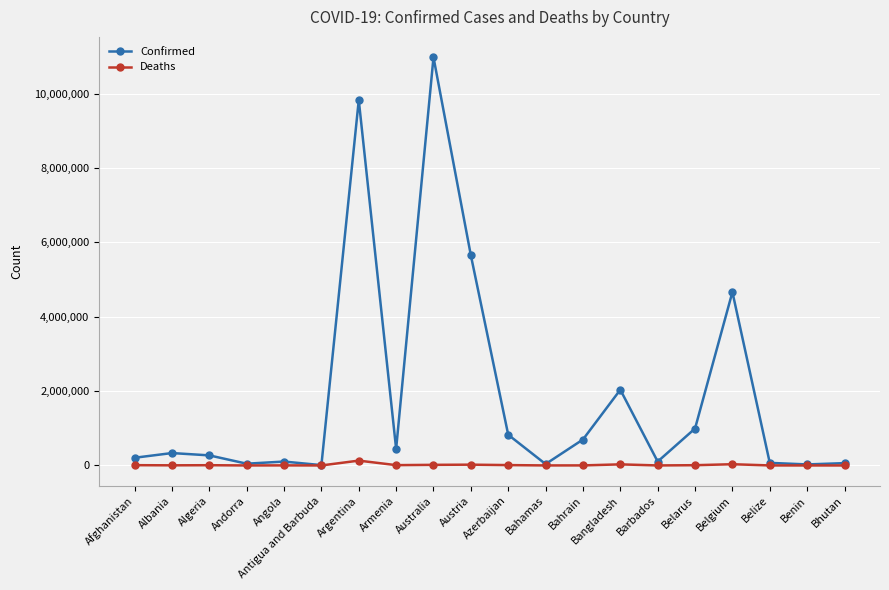

What are all the series names shown in the legend?

Confirmed, Deaths